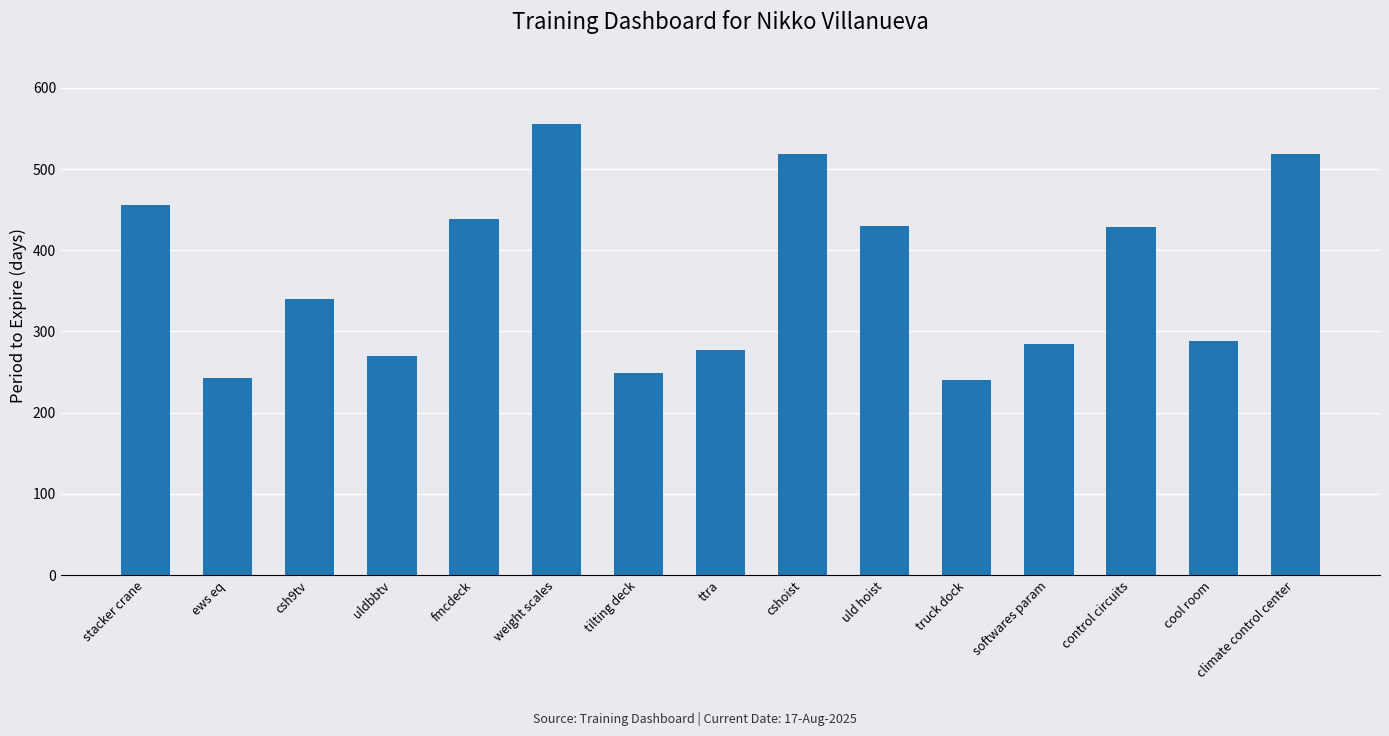

What is the value of the 3rd bar from the left?

340